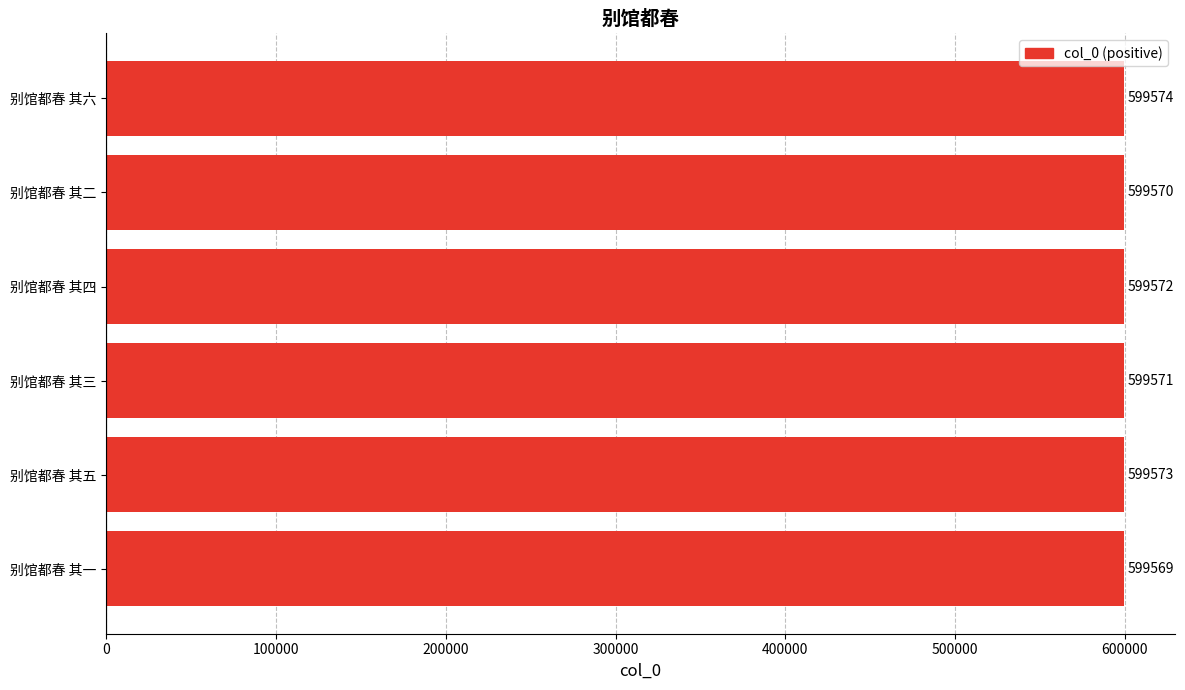

Is it true that the value at 别馆都春 其二 is 134857?

False